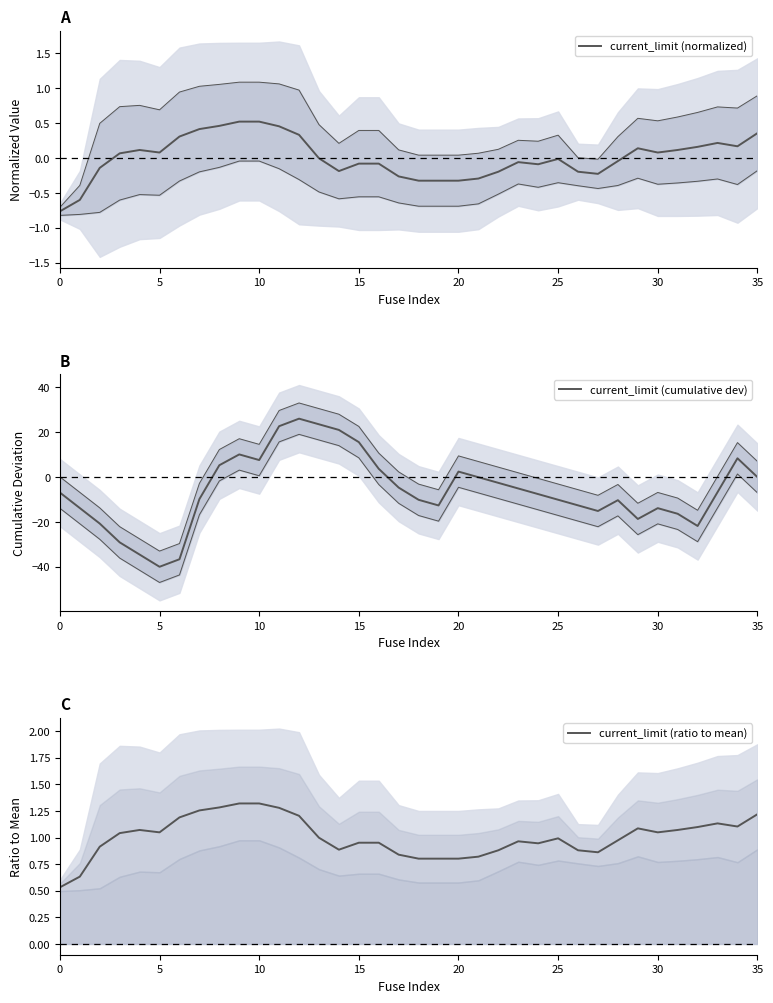

Which series has the largest total across all categories?

current_limit (ratio to mean)